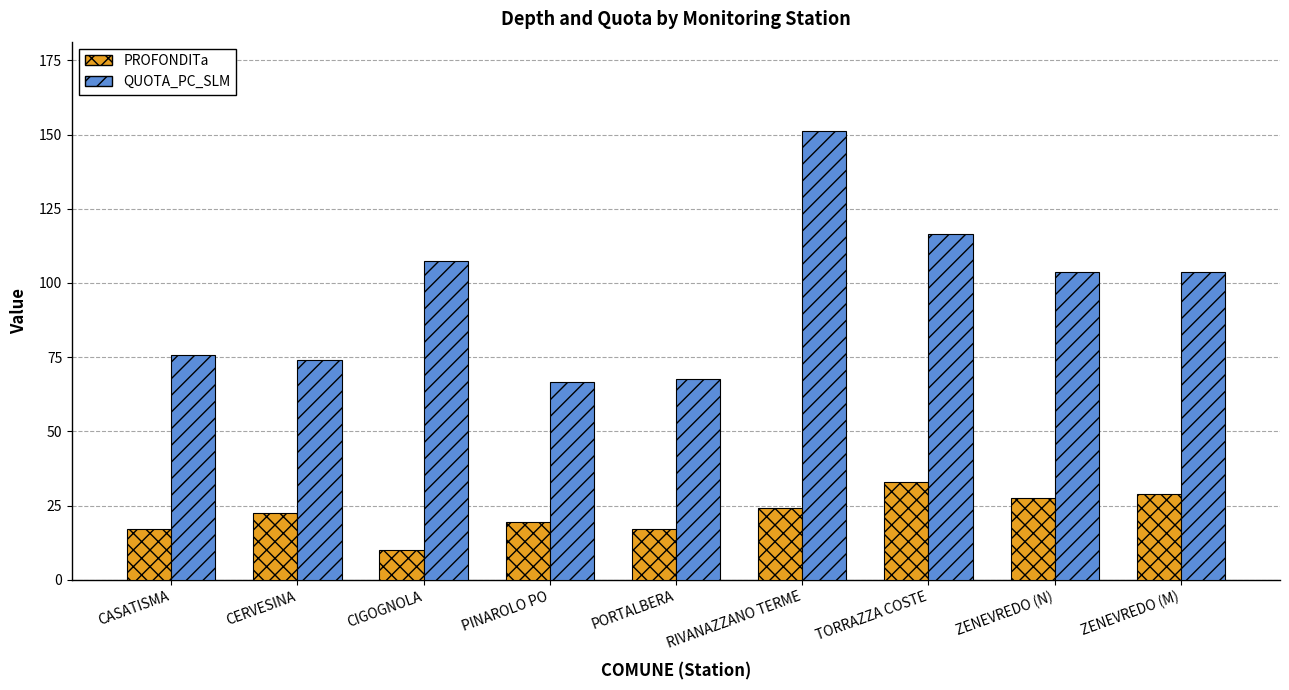

Are the bars grouped side by side (vs. stacked)?

Yes